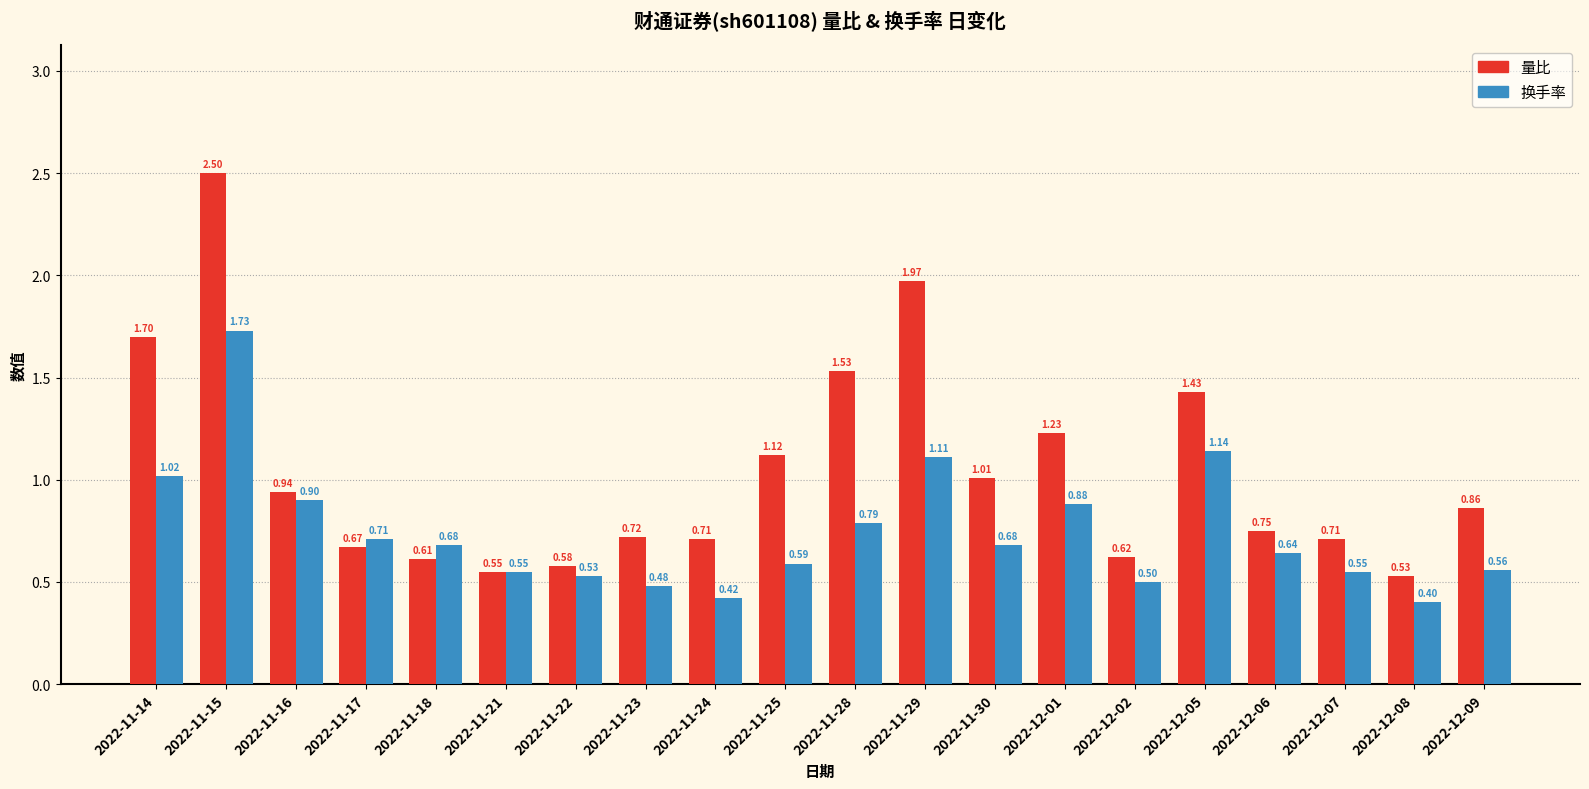

What is the minimum value for 换手率?

0.4